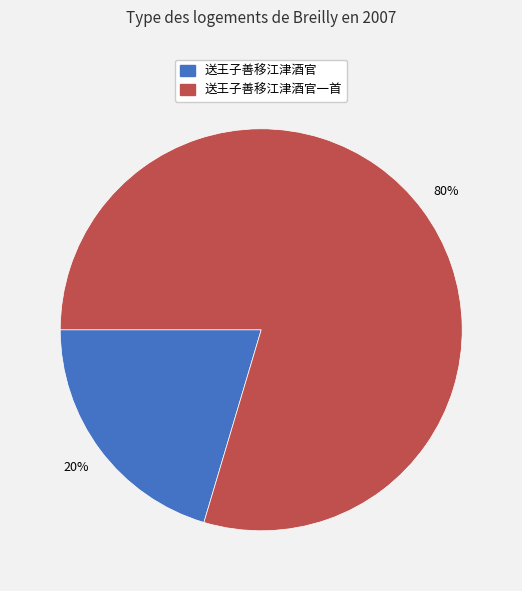

To the nearest percent, what is the average slice percentage?

50%